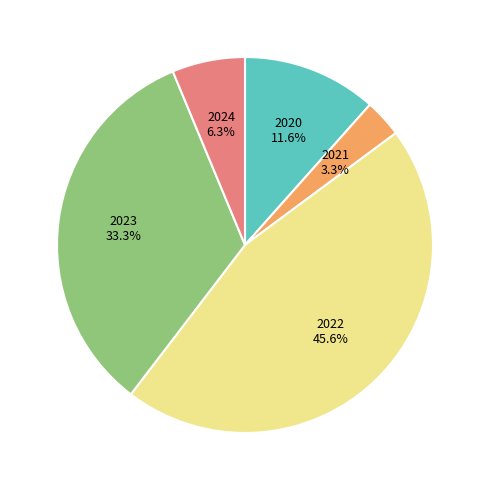

What percentage do 2020 and 2023 together represent?

44.9%